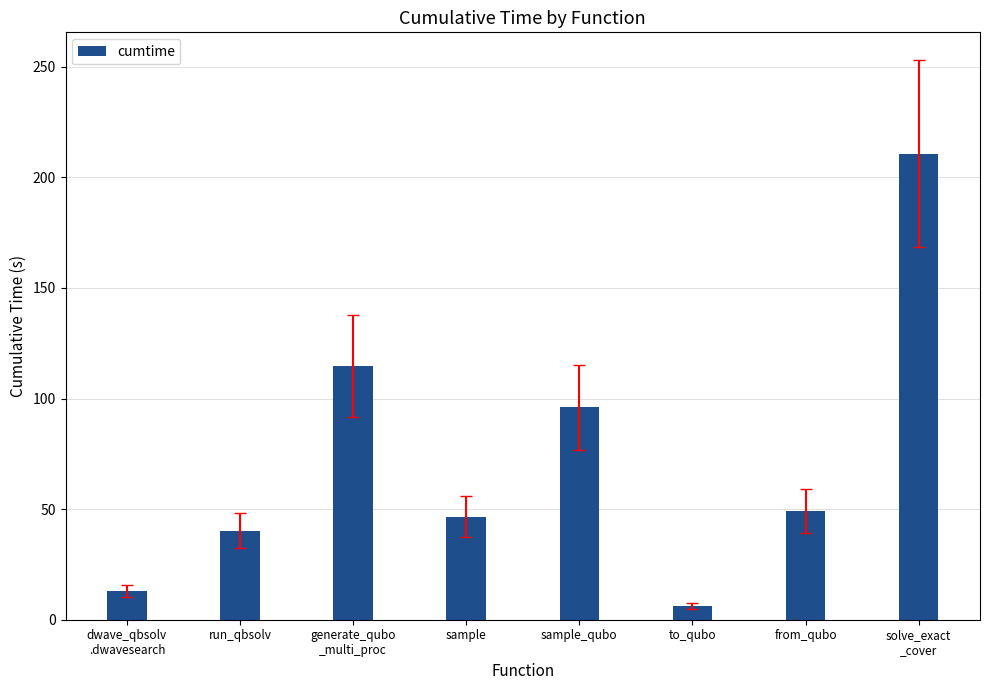

True or false: the data shows 12.9 at dwave_qbsolv
.dwavesearch.

True